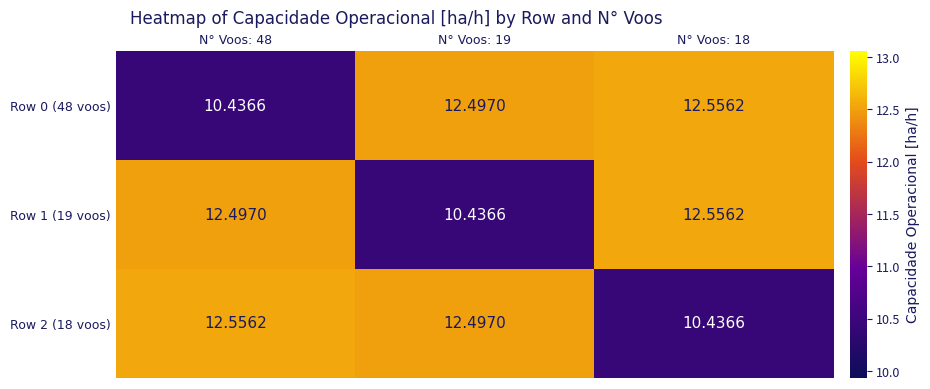

Is the value of Row 2 (18 voos) at N° Voos: 18 greater than the value of Row 1 (19 voos) at N° Voos: 48?

No